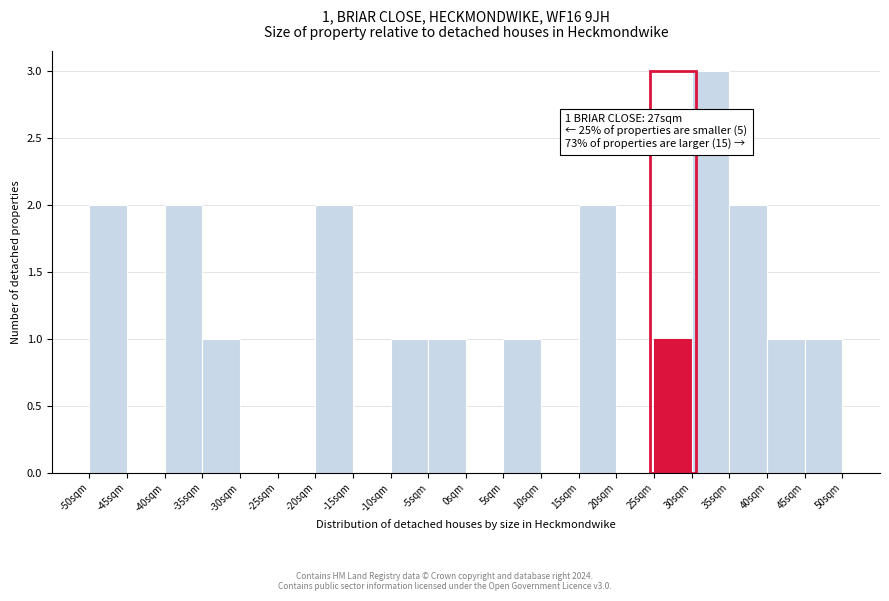

Which range on the x-axis has the tallest bar?

30 to 35